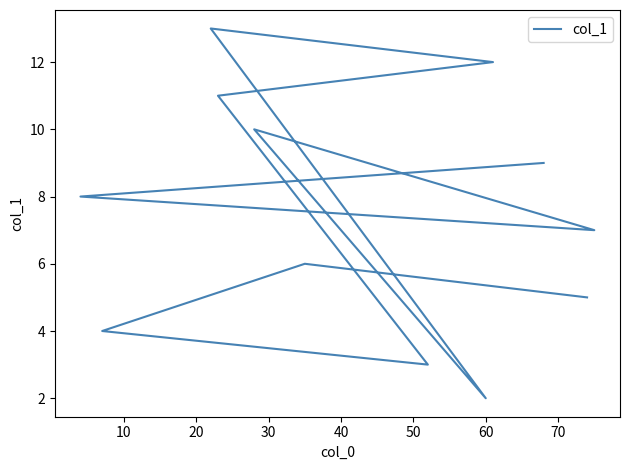

The value at 50 is 5.9. True or false?

False